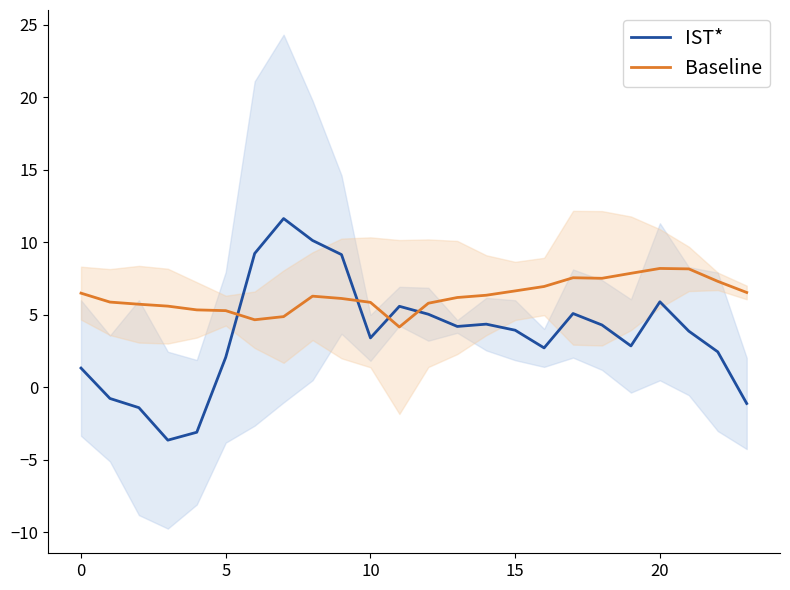

Where is Baseline nearest to the value 6?

9